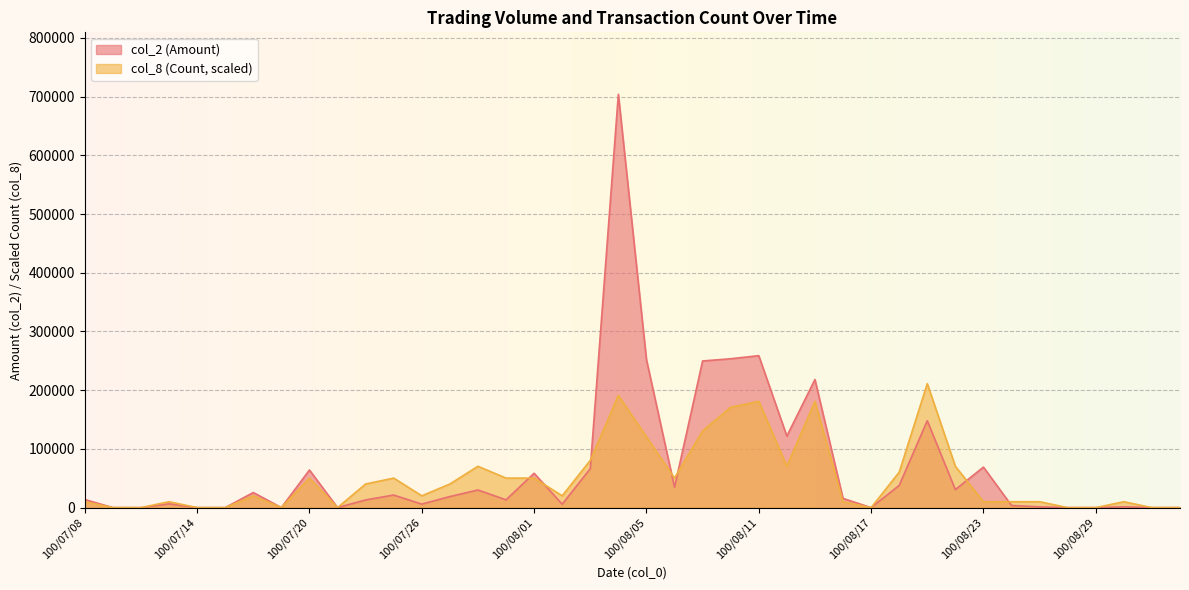

Reading right to left, what are all the values shown in this chart?

col_2 (Amount): 0	0	1400	0	0	1310	3630	69000	30590	148030	37750	0	15700	218220	121760	258800	253550	249790	34690	252170	703920	66380	5850	58510	13270	30040	18820	5980	21400	13090	0	64050	0	25700	0	0	6450	0	0	13800
col_8 (Count): 0	0	10056	0	0	10056	10056	10056	70392	211176	60336	0	10056	181008	70392	181008	170952	130728	50280	120672	191064	80448	20112	50280	50280	70392	40224	20112	50280	40224	0	50280	0	20112	0	0	10056	0	0	10056